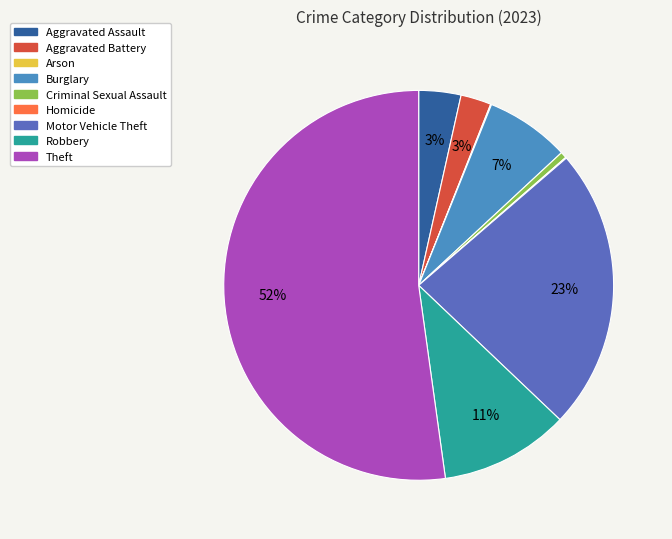

Combined, do Aggravated Assault and Criminal Sexual Assault account for over 50%?

No